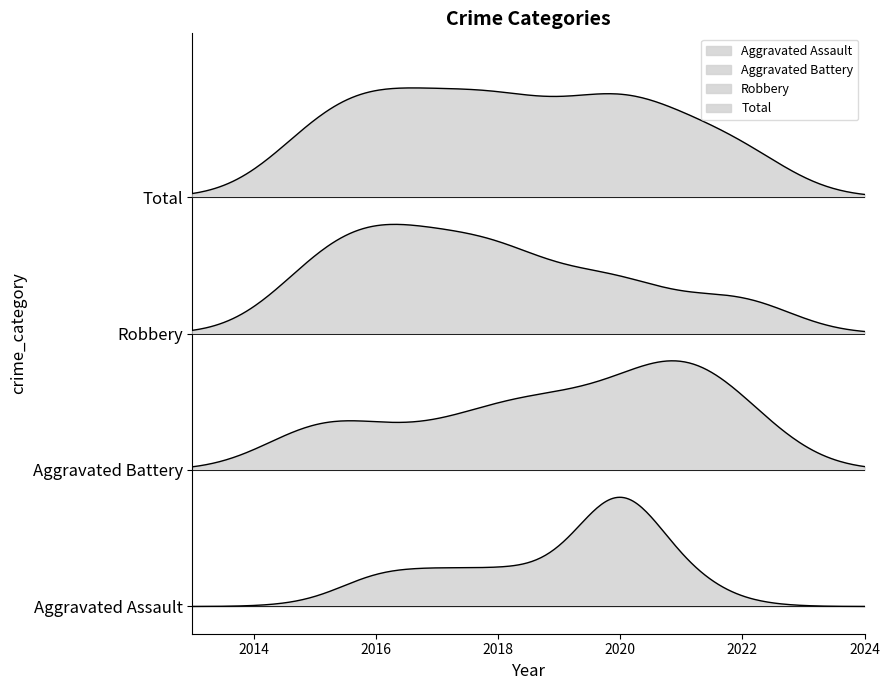

The value of Aggravated Battery at 2022 is 2. True or false?

True